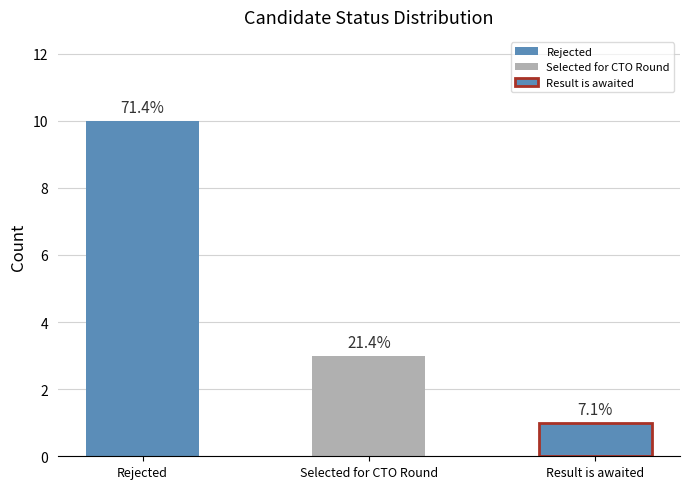

What is the change in value from Rejected to Result is awaited?

-9